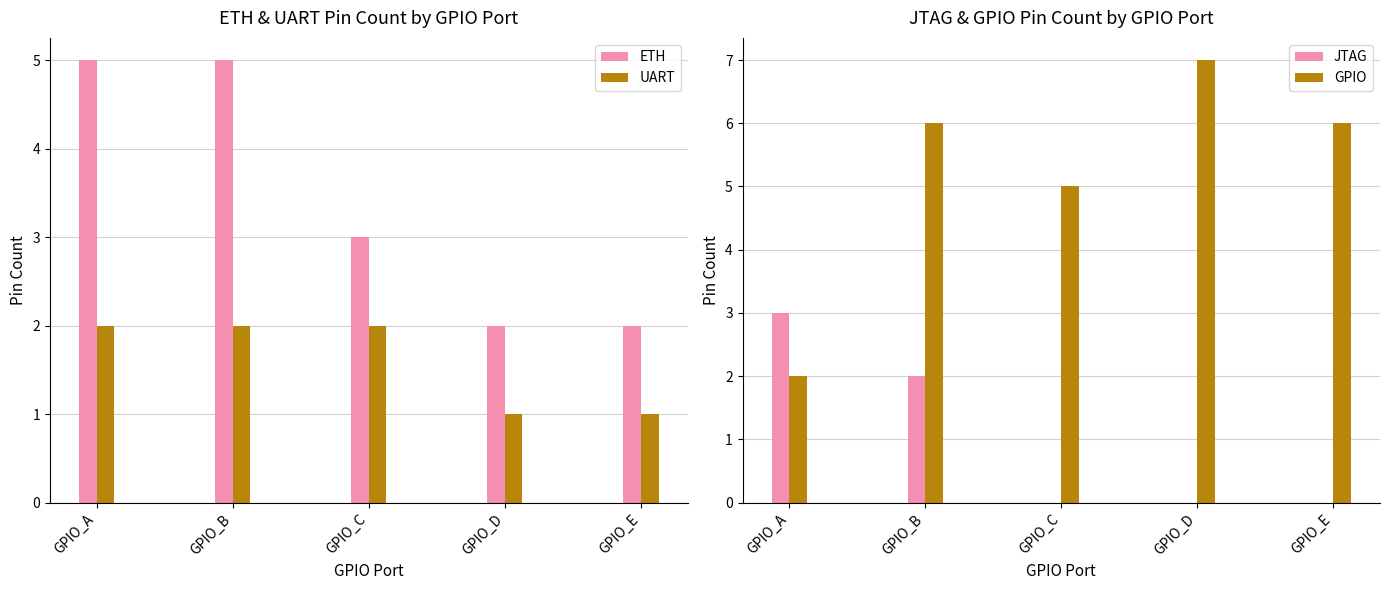

How many series are shown in this chart?

4